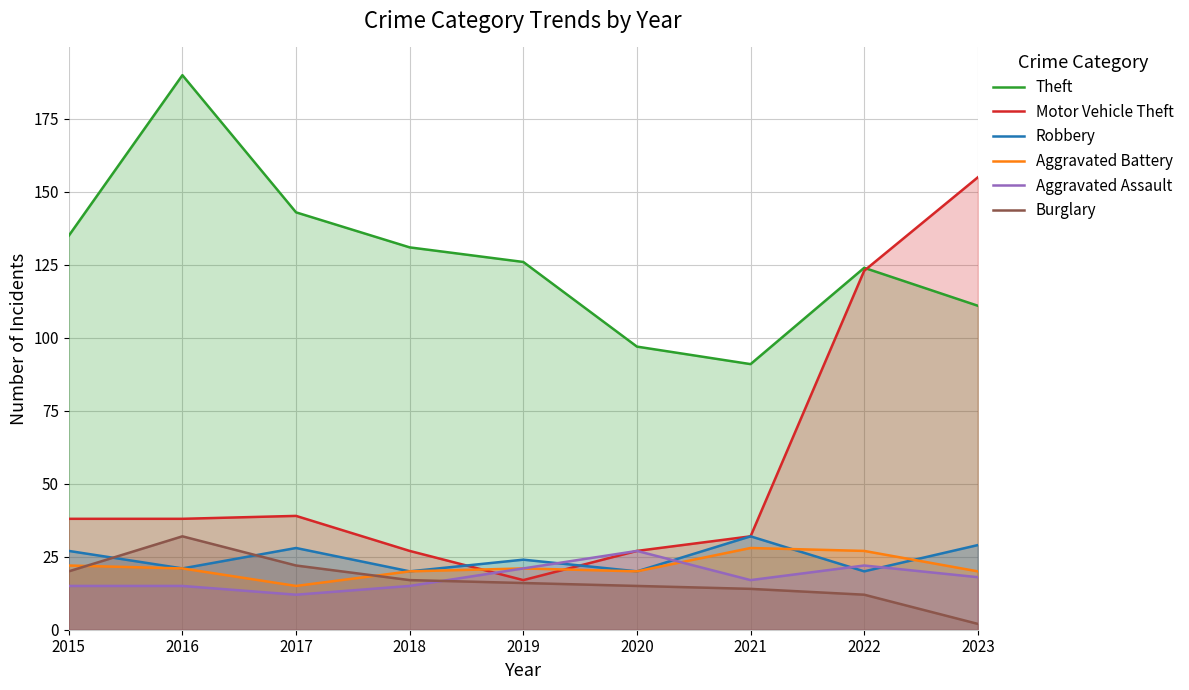

Does the chart display data point markers on the line(s)?

No